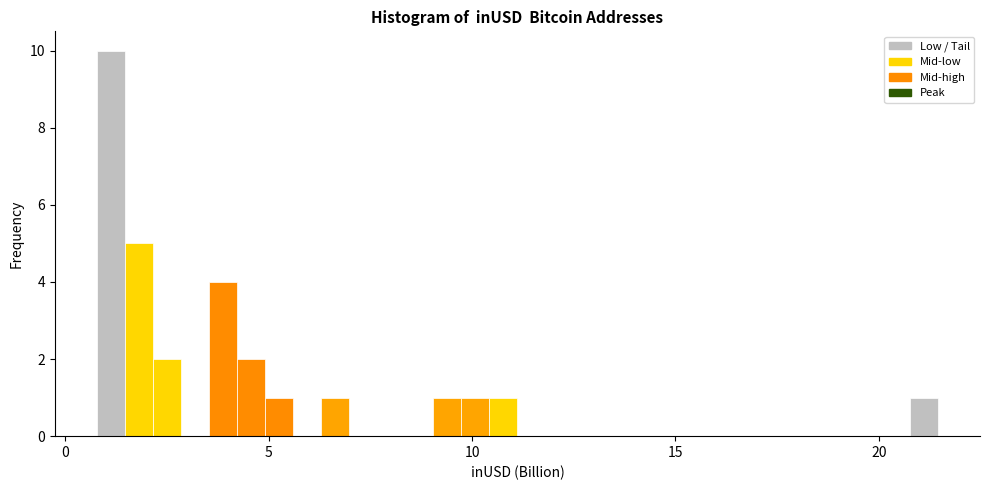

Around what value on the x-axis is the tallest bar? Give the approximate position of its centre, as read against the axis.

1.0